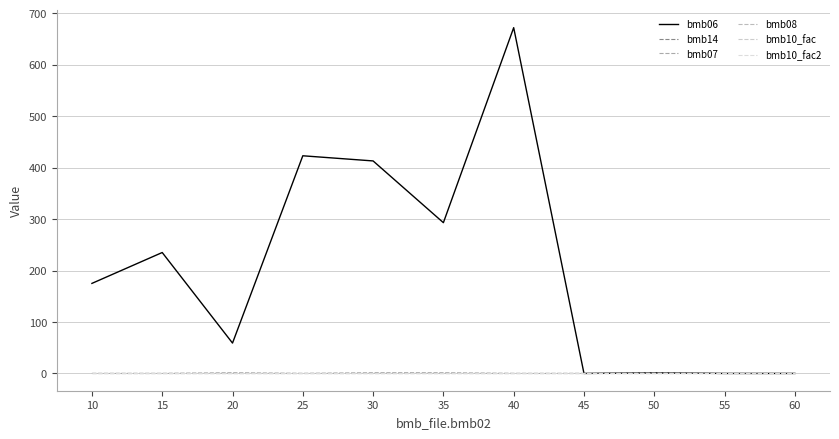

At which category is the sum across all series the highest?

40